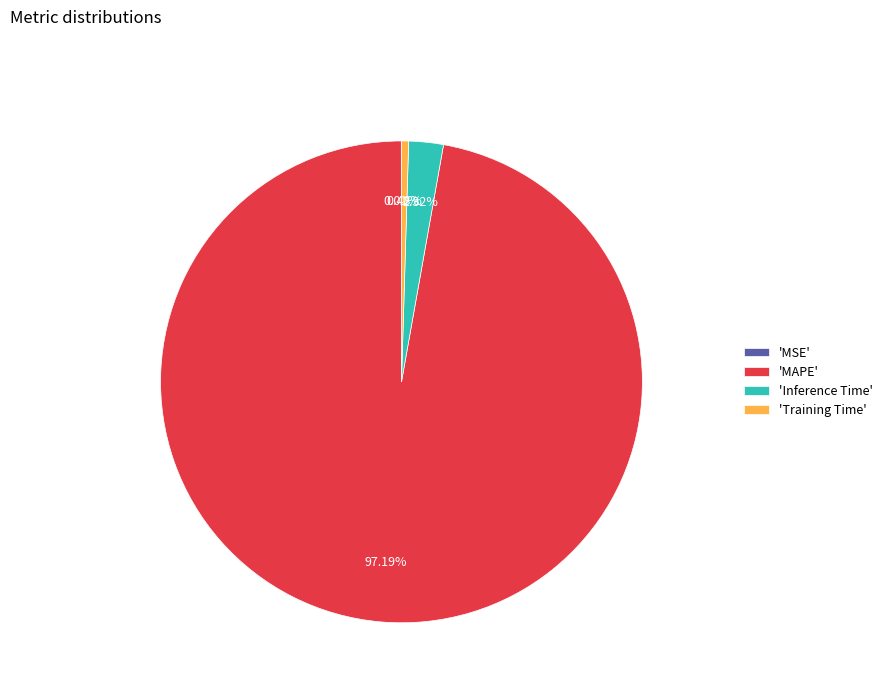

Which slice is the largest?

'MAPE'